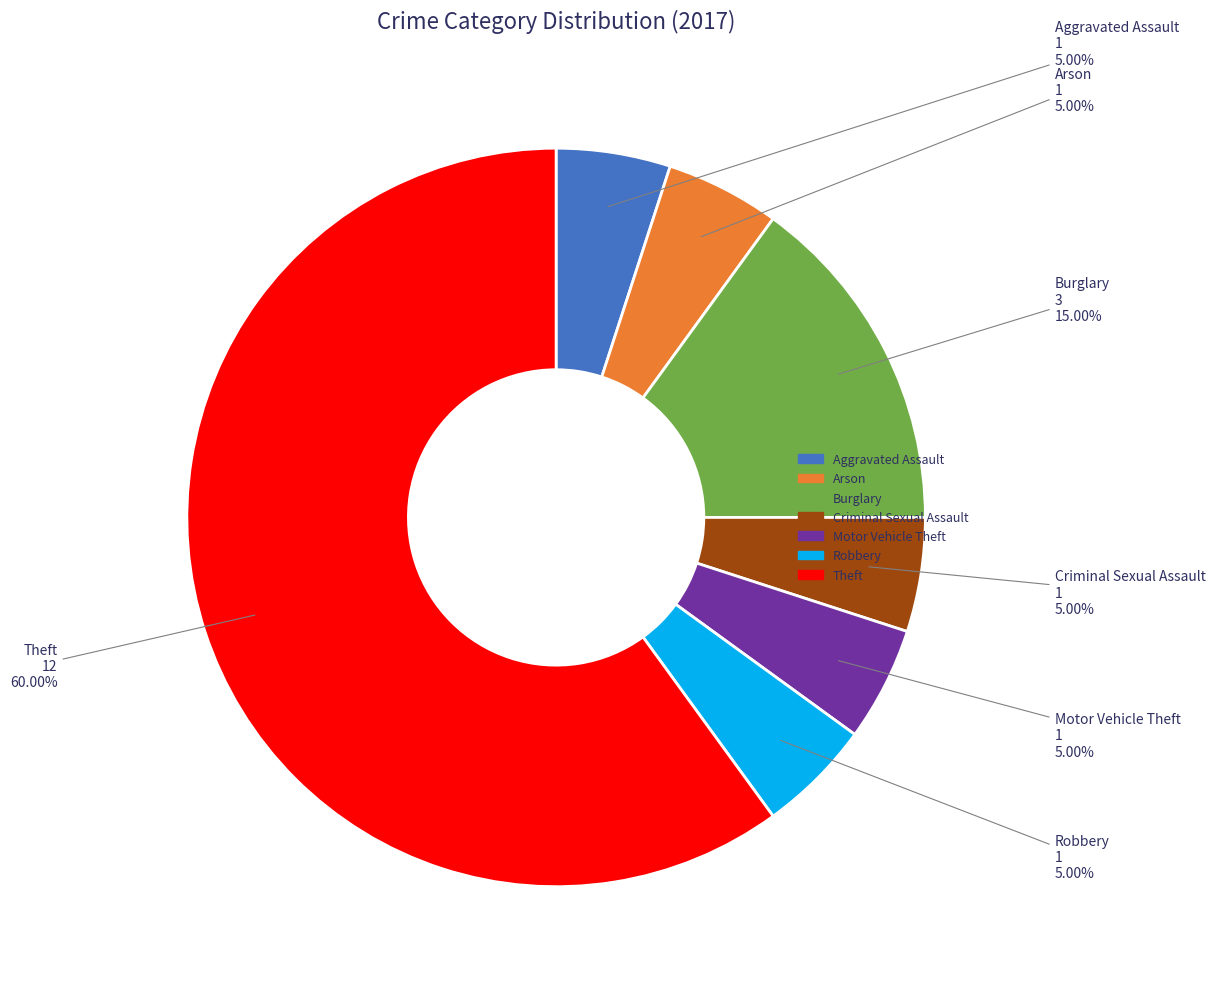

True or false: Theft accounts for 60% of the total.

True